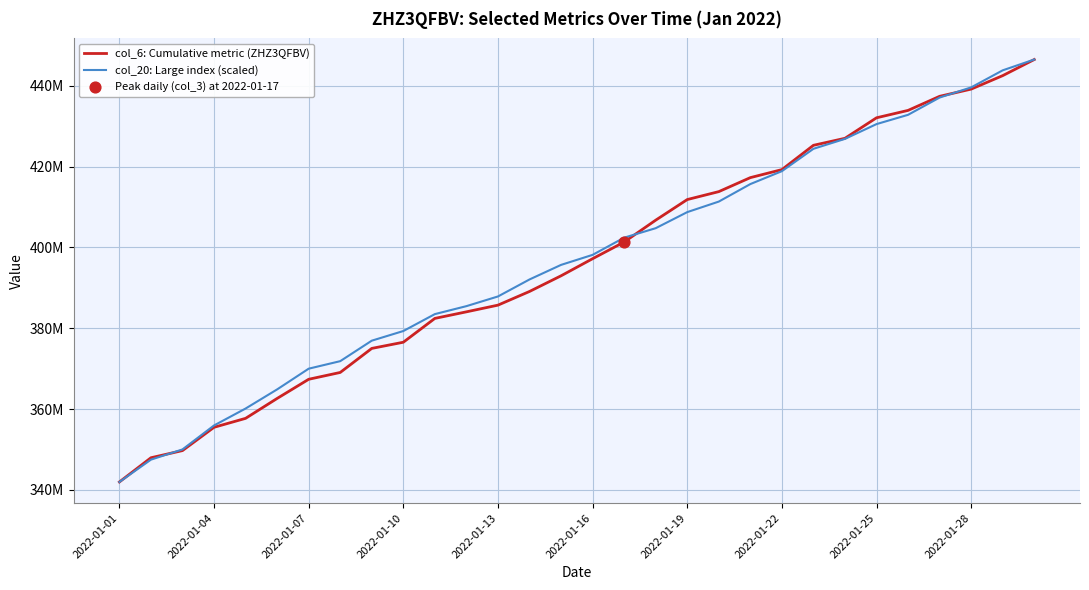

Is this an area chart (filled region under the line)?

No